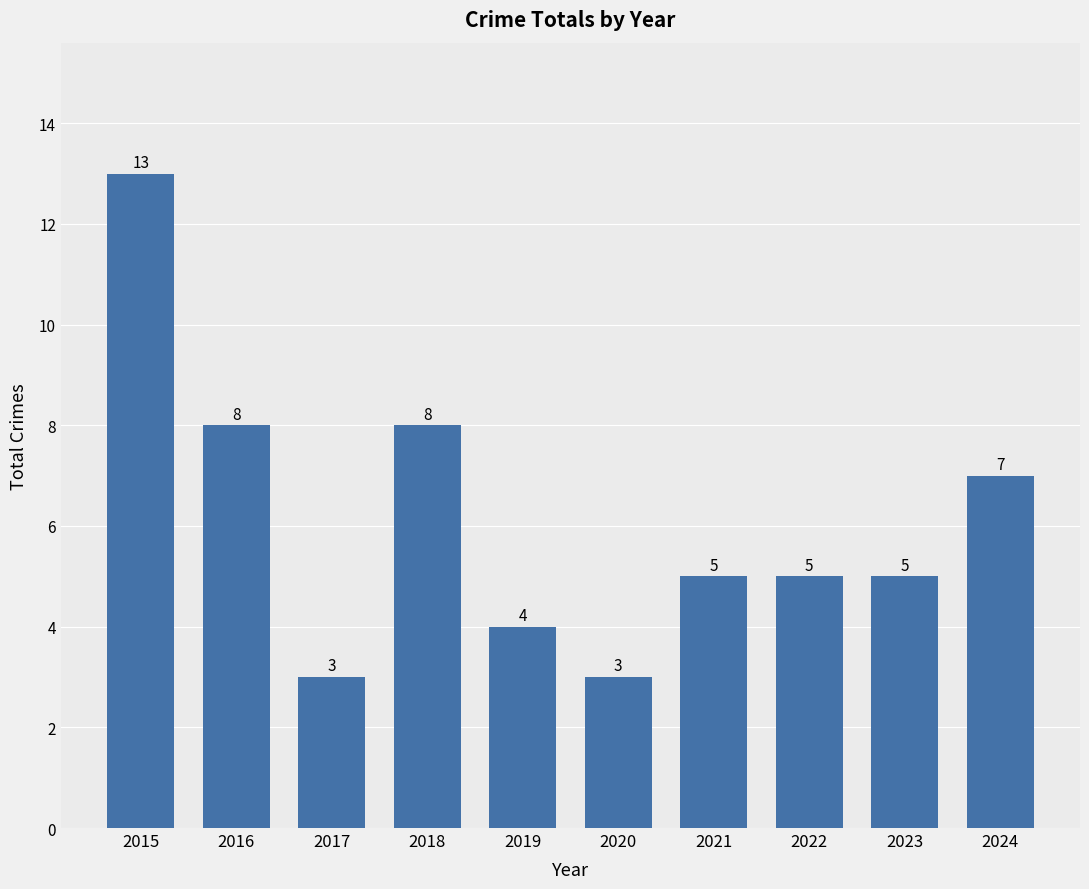

What is the smallest value displayed?

3